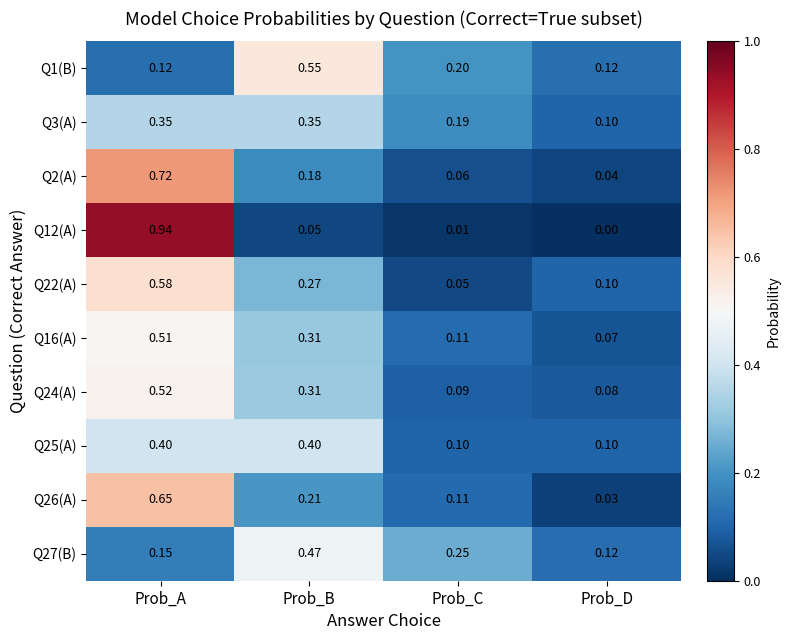

List the labels in order of Q26(A) value, smallest first.

Prob_D, Prob_C, Prob_B, Prob_A